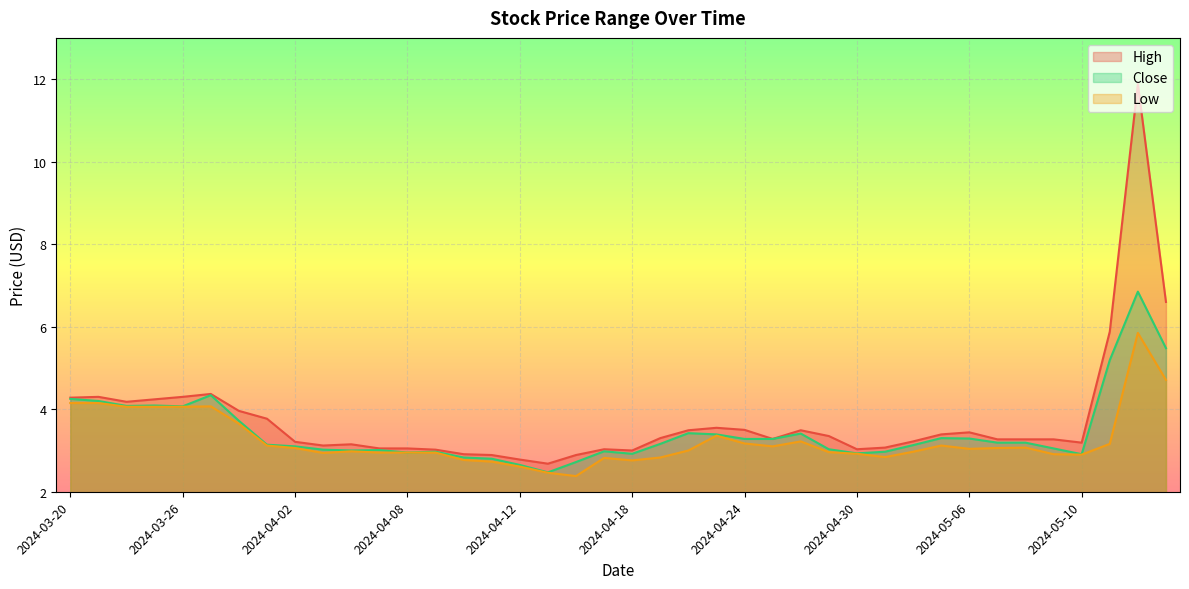

At which label is Close closest to 4?

2024-03-26